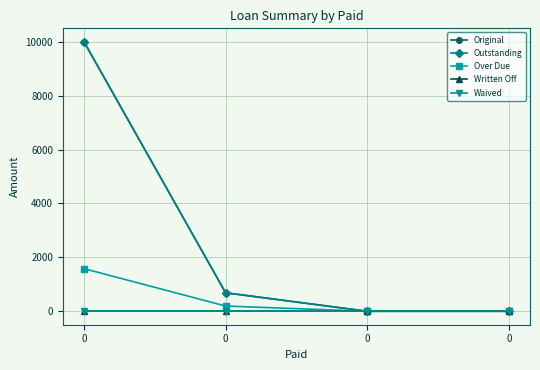

What is the total value across all series at 0?

21581.5